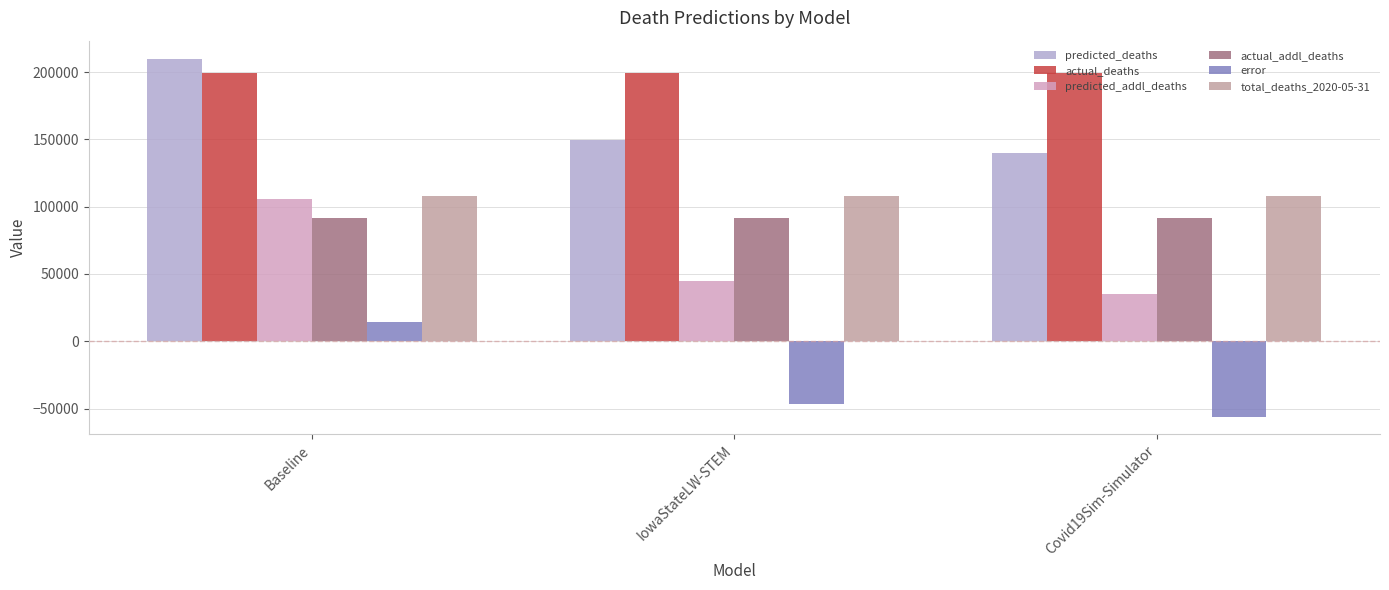

Reading left to right, list all the values displayed in this chart.

predicted_deaths: 210021.3	149301.0	139863.1
actual_deaths: 199263.0	199263.0	199263.0
predicted_addl_deaths: 105640.3	44920.0	35482.1
actual_addl_deaths: 91433.0	91433.0	91433.0
error: 14207.3	-46513.0	-55950.9
total_deaths_2020-05-31: 107830.0	107830.0	107830.0